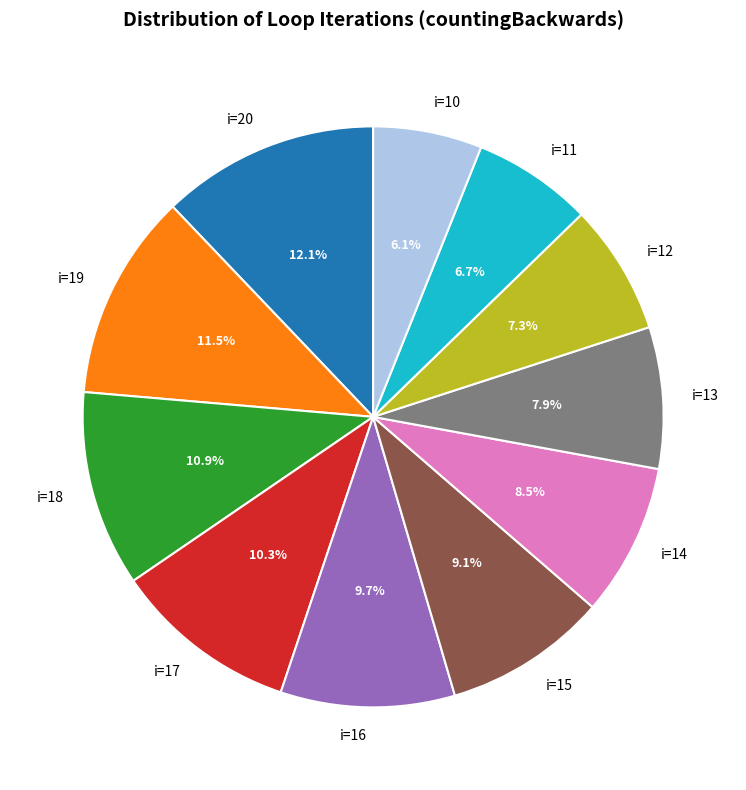

To the nearest percent, what percentage of the pie is i=17?

10%